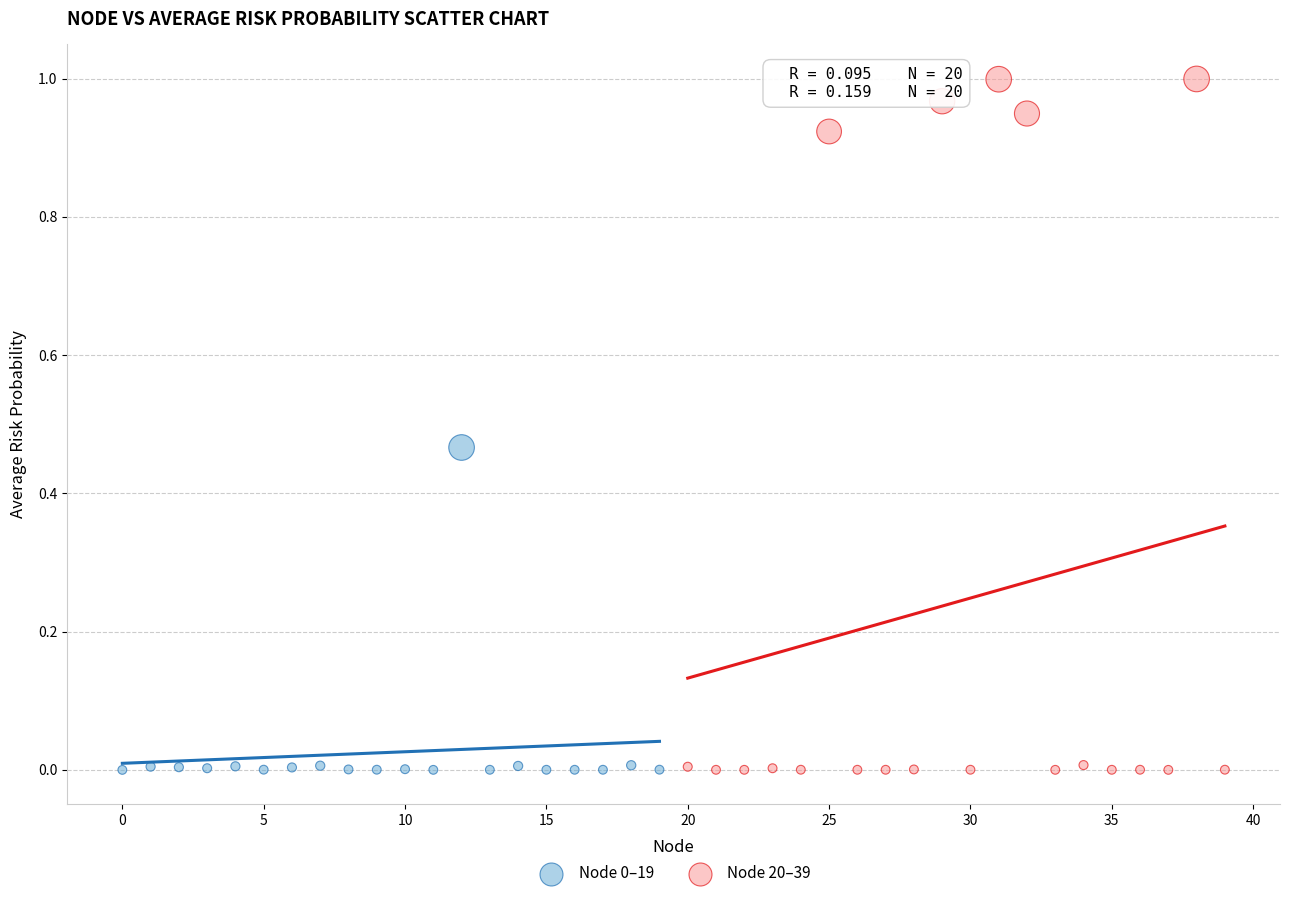

Which series has the largest Y range (max minus min)?

Node 20–39